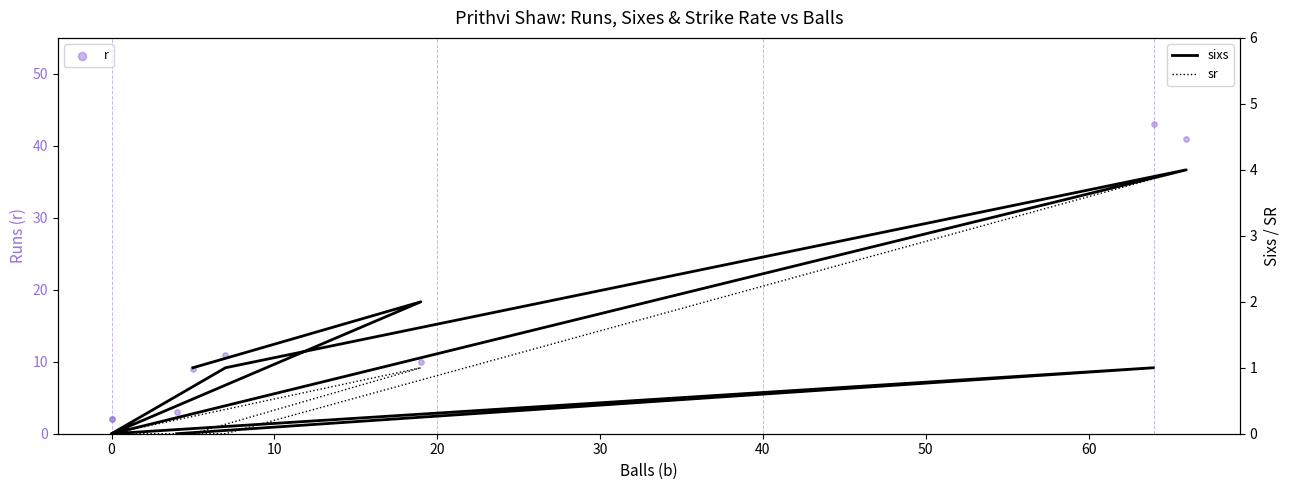

Which series has the largest Y range (max minus min)?

r